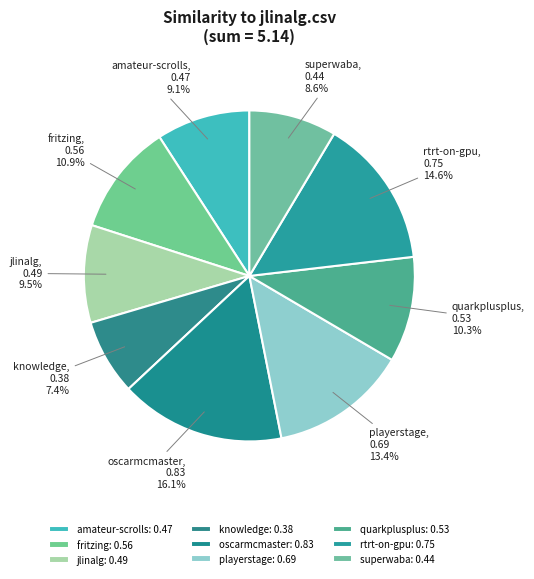

Which category has the biggest portion of the pie?

oscarmcmaster.csv